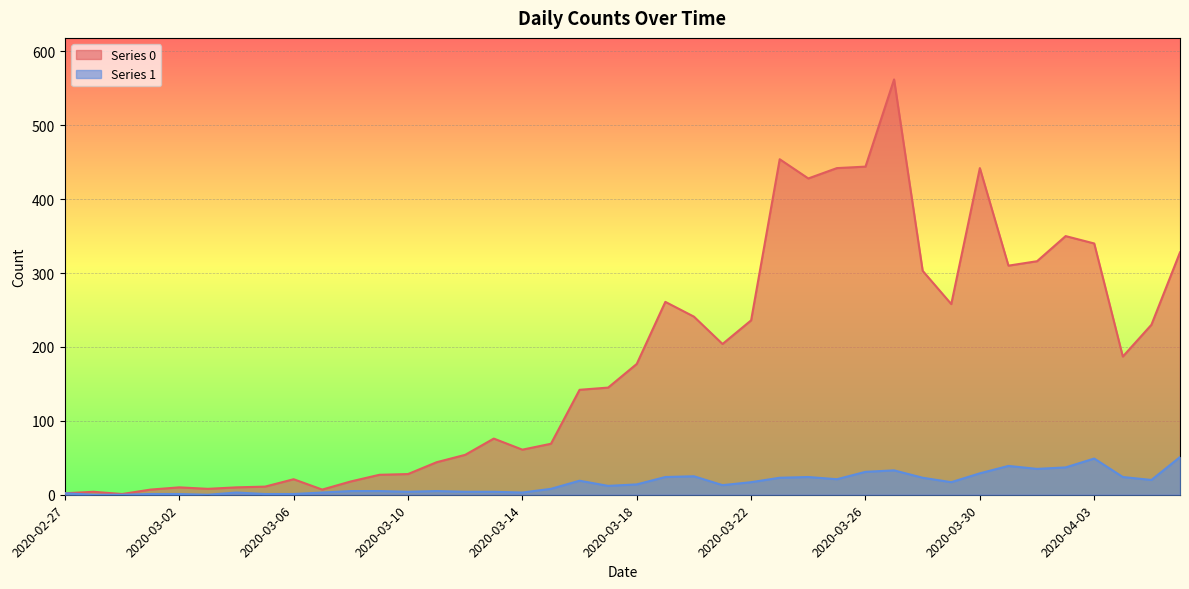

What is the label of the 33rd point from the left?

2020-03-30